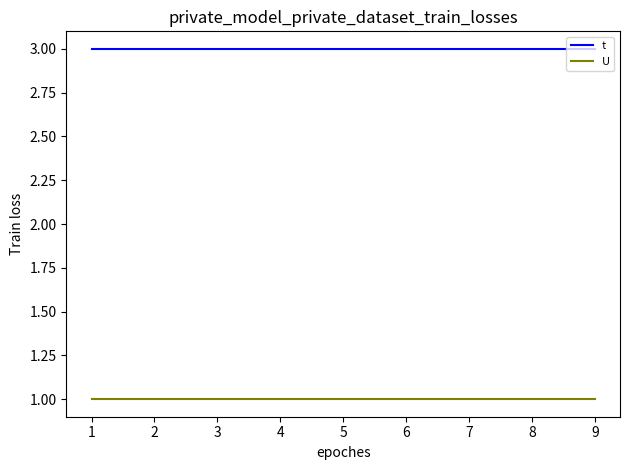

Does the chart display data point markers on the line(s)?

No